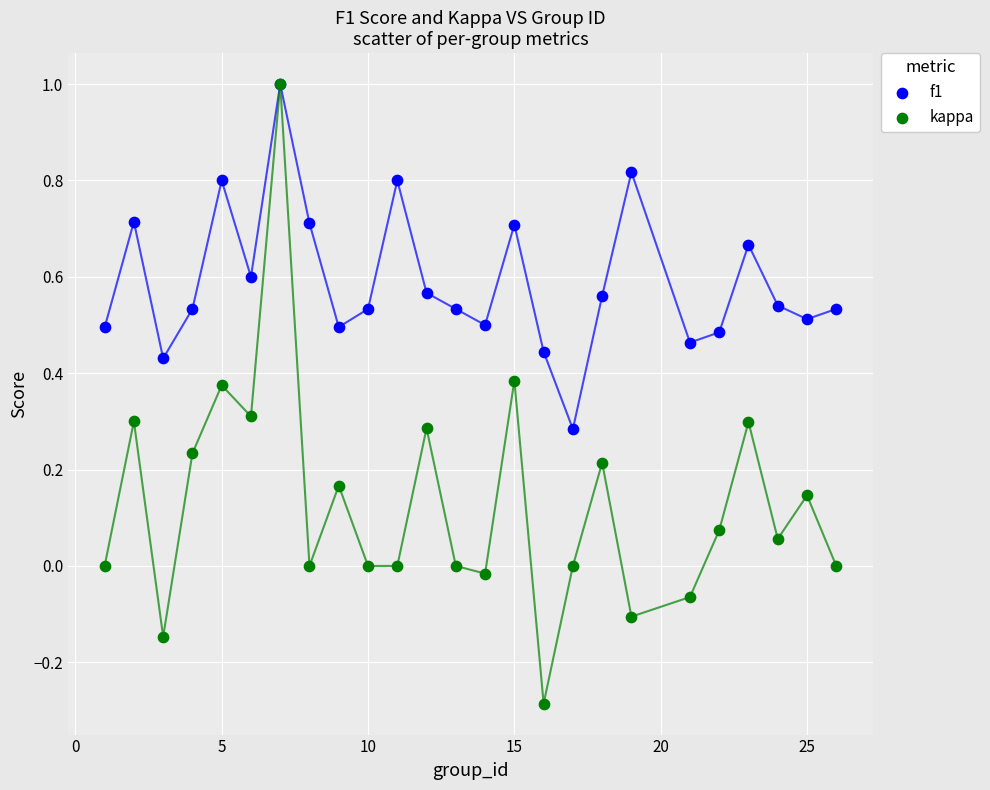

What are all the series names shown in the legend?

f1, kappa